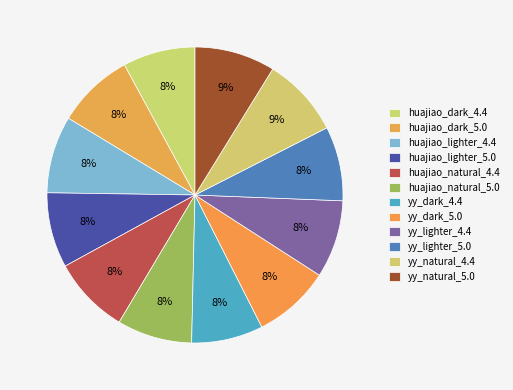

To the nearest percent, what is the difference between the largest and smallest slice percentages?

1%